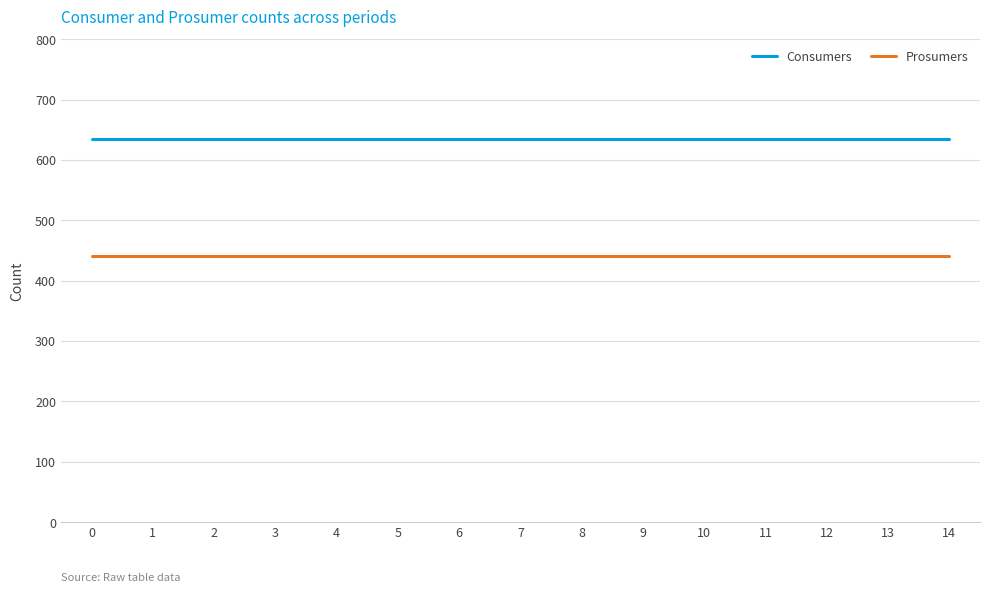

What is the spread (max minus min) of values at 5?

195